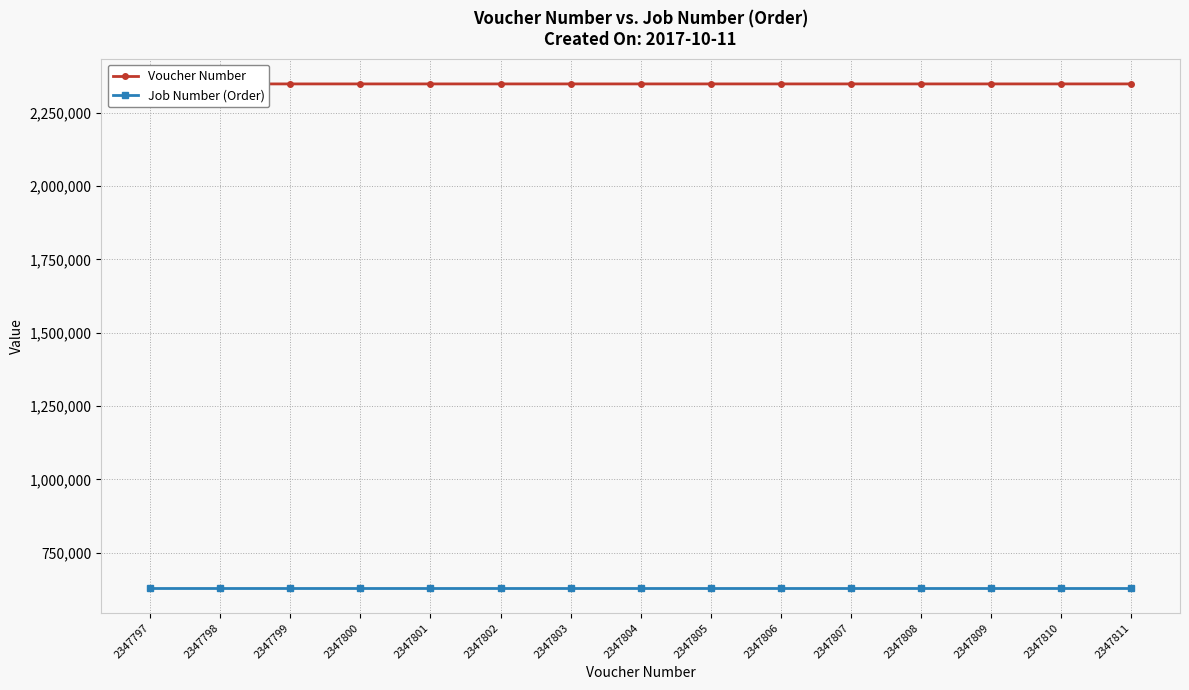

Where is Voucher Number nearest to the value 2347804?

2347804